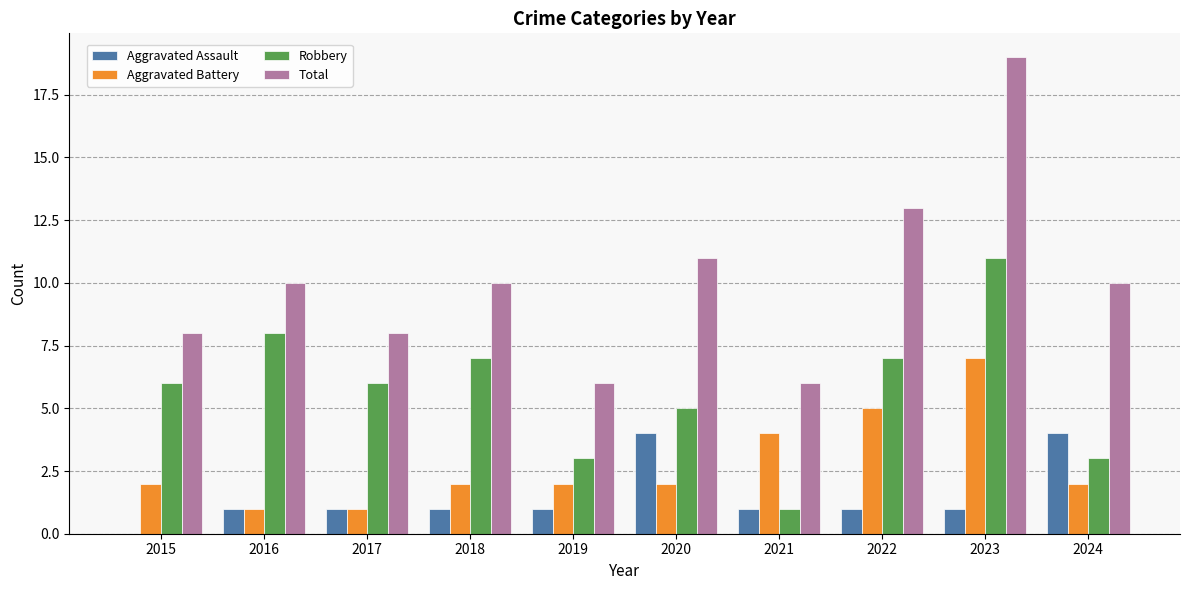

Which label corresponds to the largest value in the chart?

2023